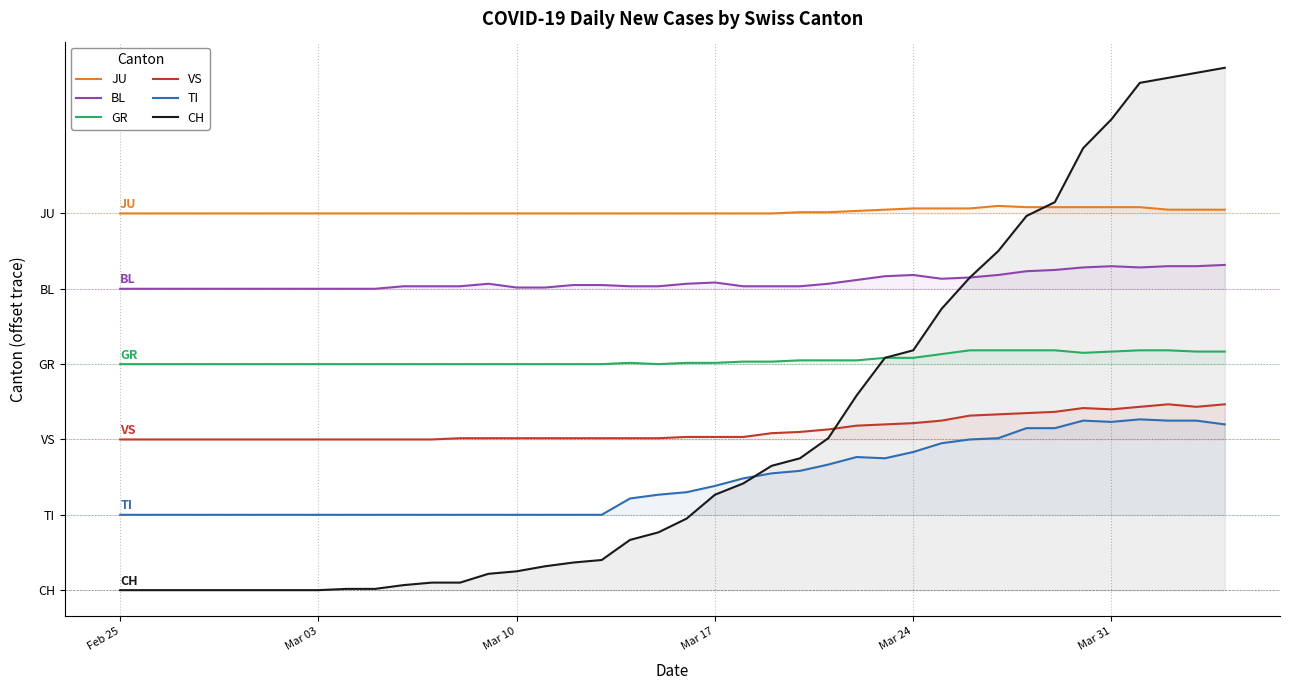

What is the maximum value for BL?

259